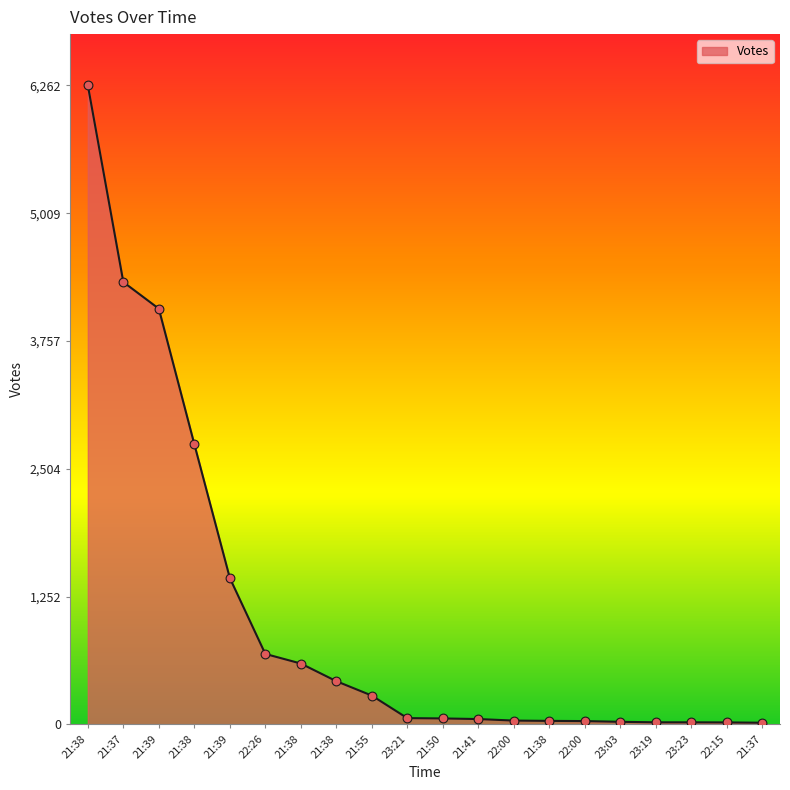

What is the ratio of the value at 23:21 to the value at 22:15?

3.1